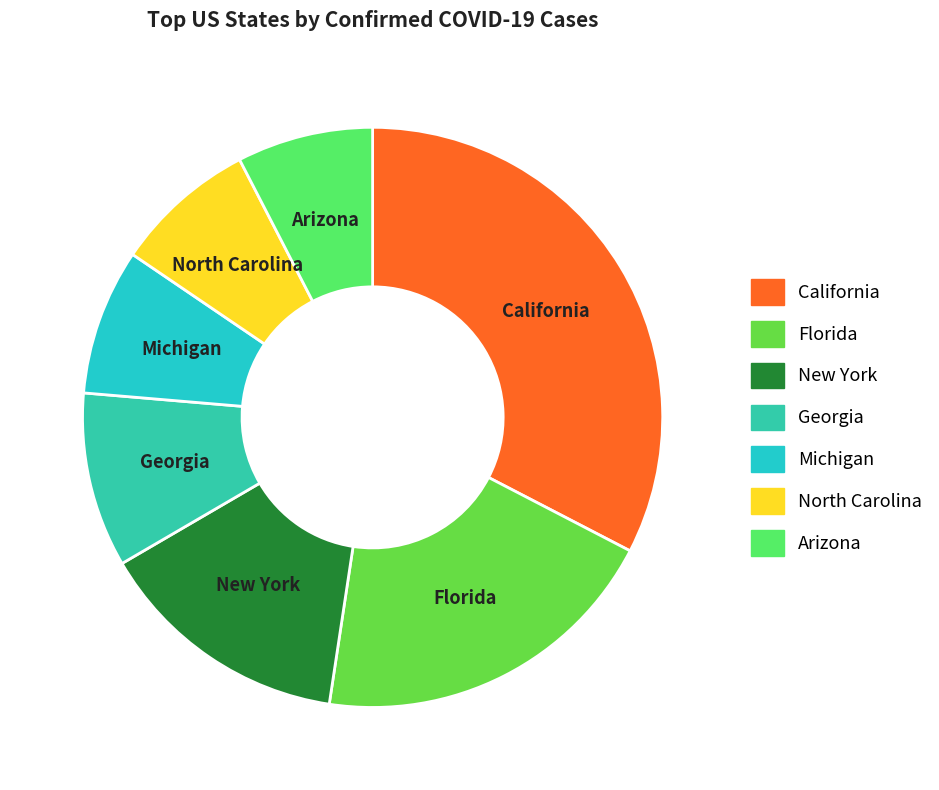

Combined, do Arizona and New York account for over 50%?

No